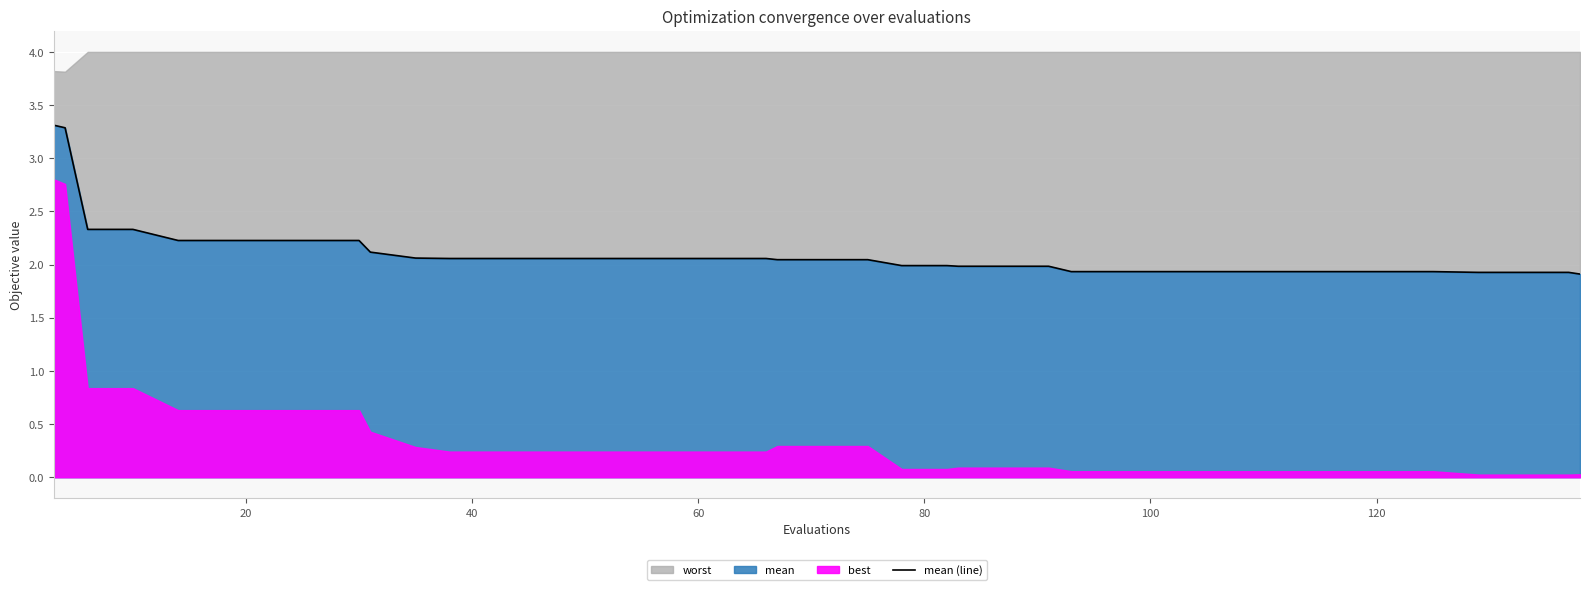

Count the number of categories in the chart.

40